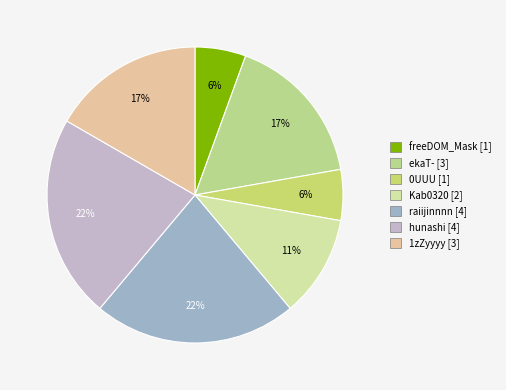

To the nearest percent, what percentage of the pie is 1zZyyyy?

17%